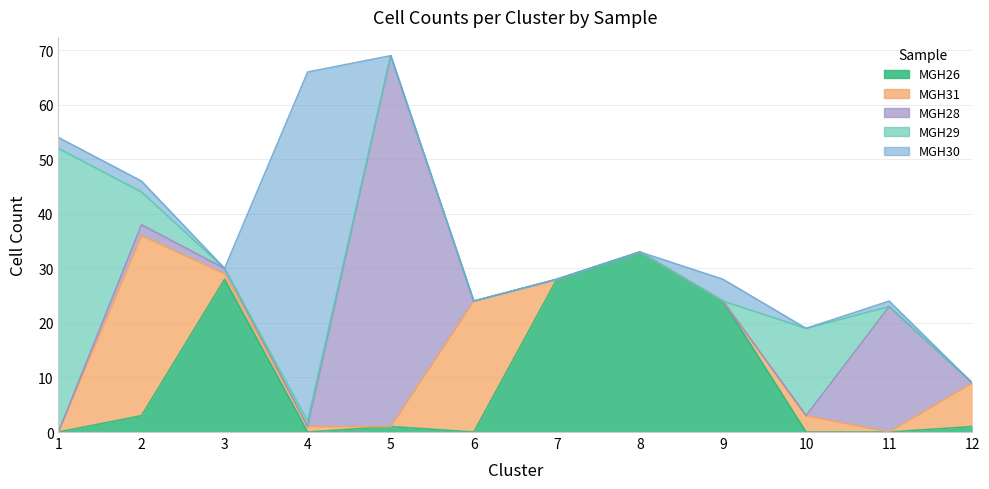

Reading right to left, what are all the values shown in this chart?

MGH26: 1	0	0	24	33	28	0	1	0	28	3	0
MGH31: 8	0	3	0	0	0	24	0	1	1	33	0
MGH28: 0	23	0	0	0	0	0	68	0	1	2	0
MGH29: 0	0	16	0	0	0	0	0	1	0	6	52
MGH30: 0	1	0	4	0	0	0	0	64	0	2	2